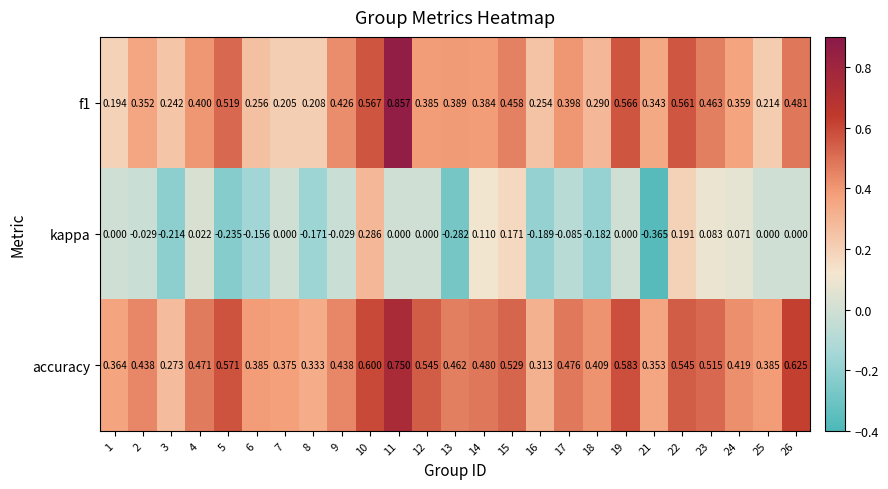

Which series has the largest range (max minus min)?

f1